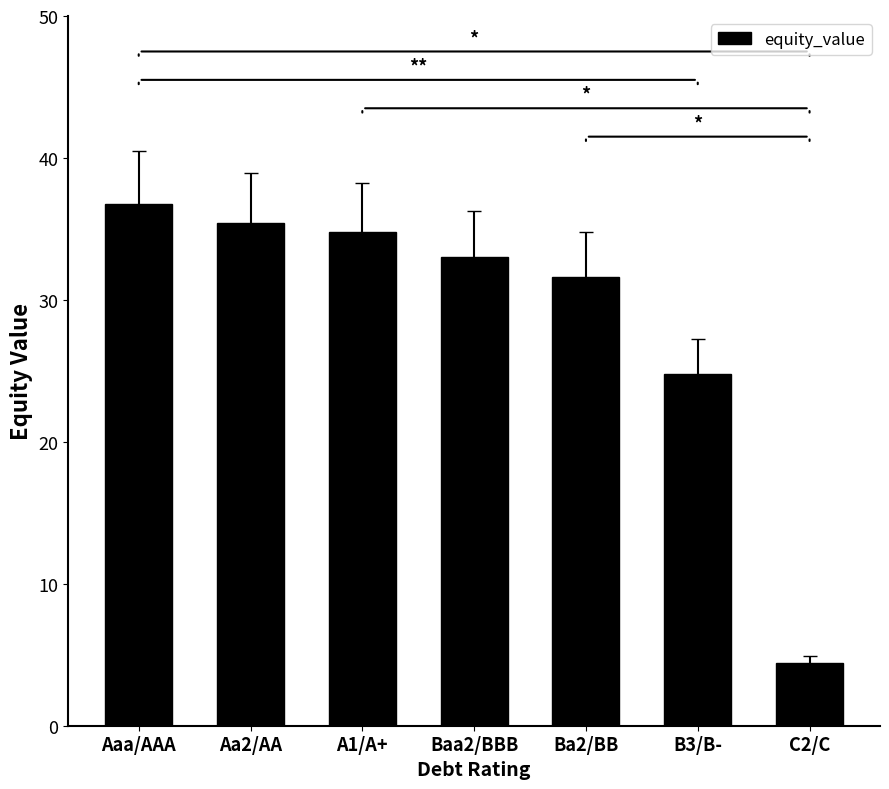

What is the label of the 1st bar from the right?

C2/C